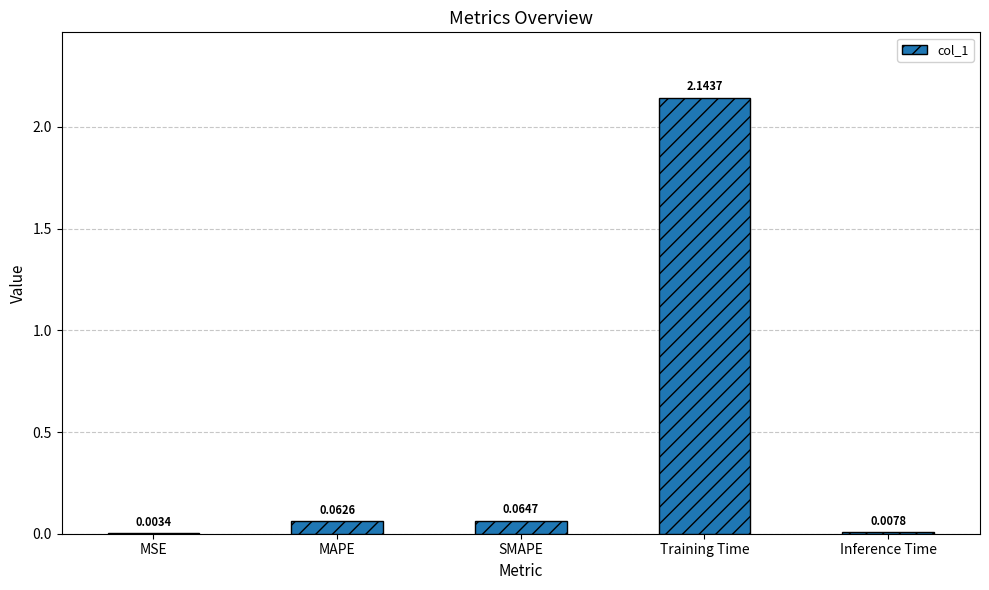

At which category does the chart reach its peak across all series?

Training Time